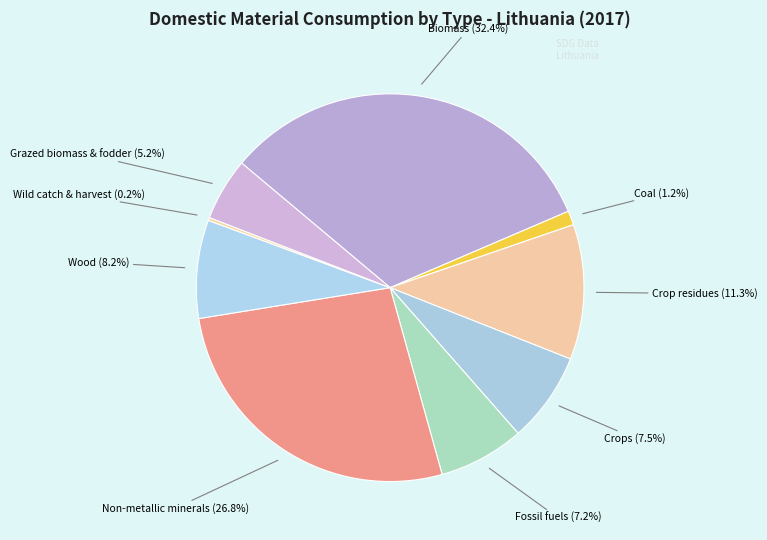

Is there any slice that represents more than half of the pie?

No